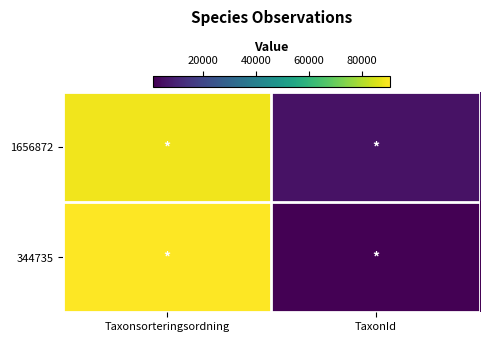

Between Taxonsorteringsordning and TaxonId, which is larger?

Taxonsorteringsordning